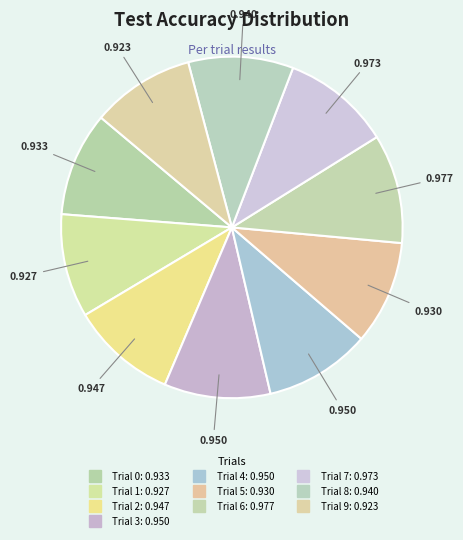

How many segments does this pie chart have?

10